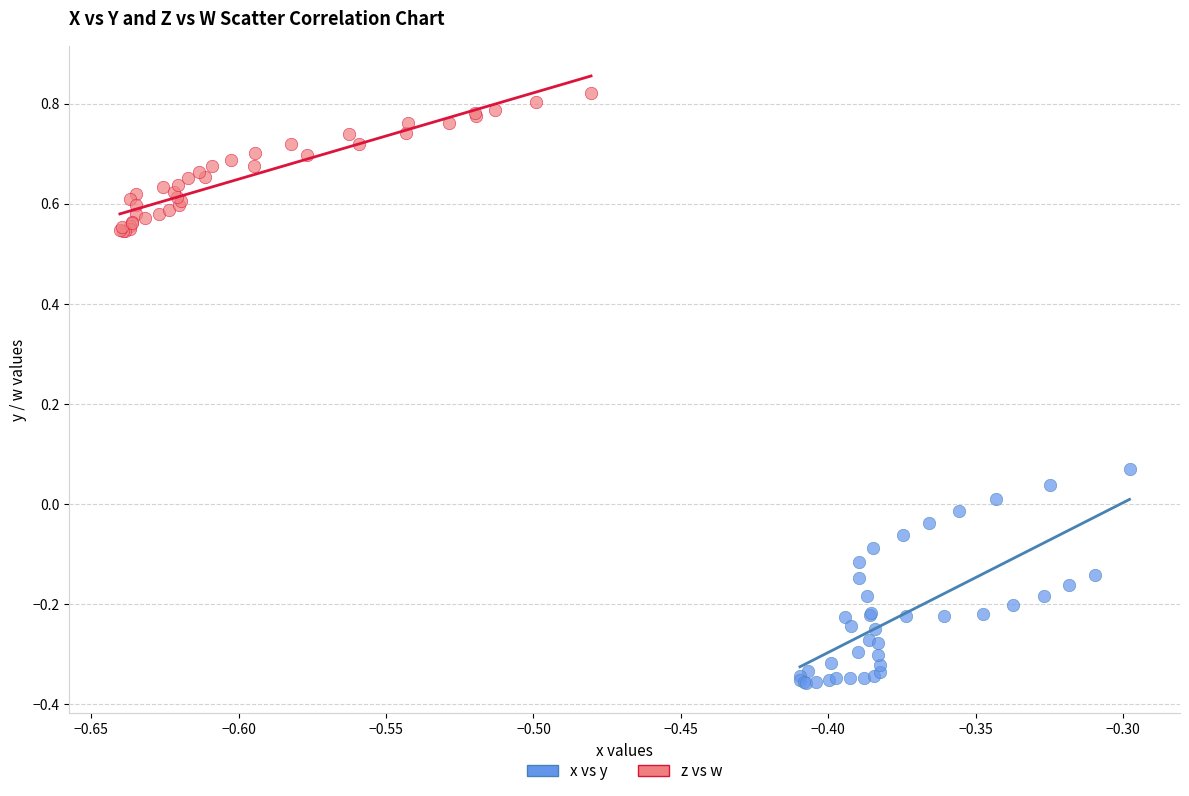

What are all the series names shown in the legend?

x vs y, z vs w